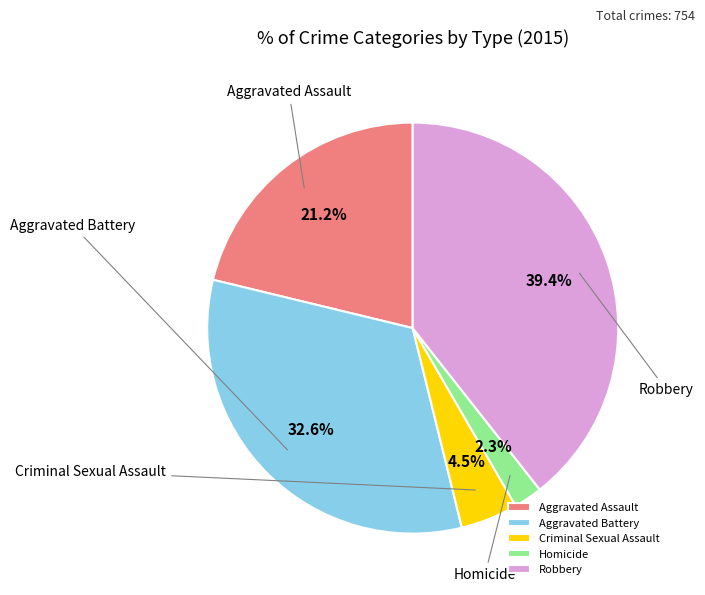

To the nearest percent, what is the difference between the Robbery and Criminal Sexual Assault slice percentages?

35%